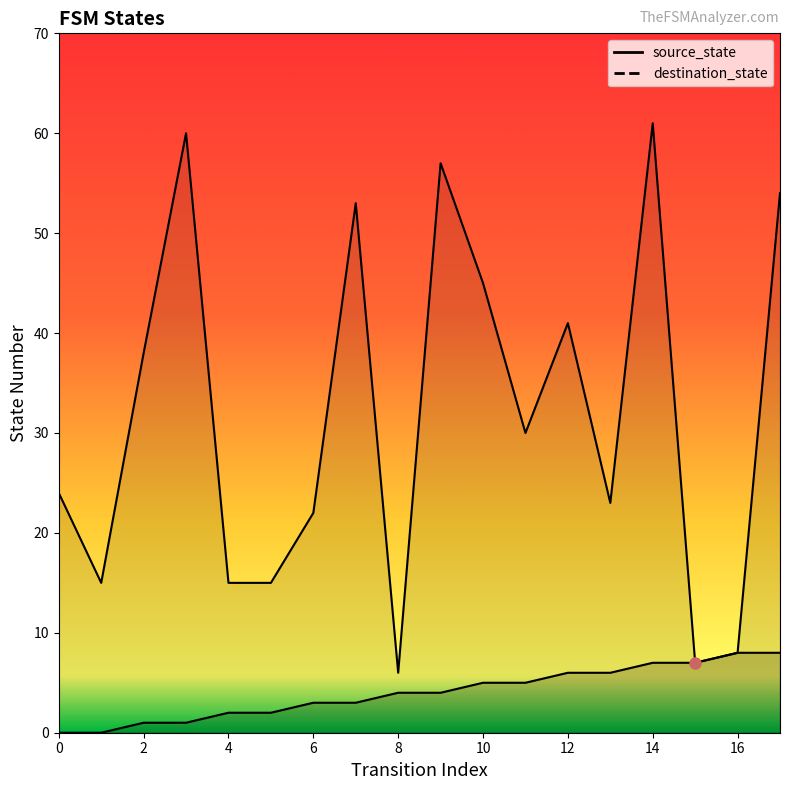

How many interior local valleys does the destination_state series have?

5